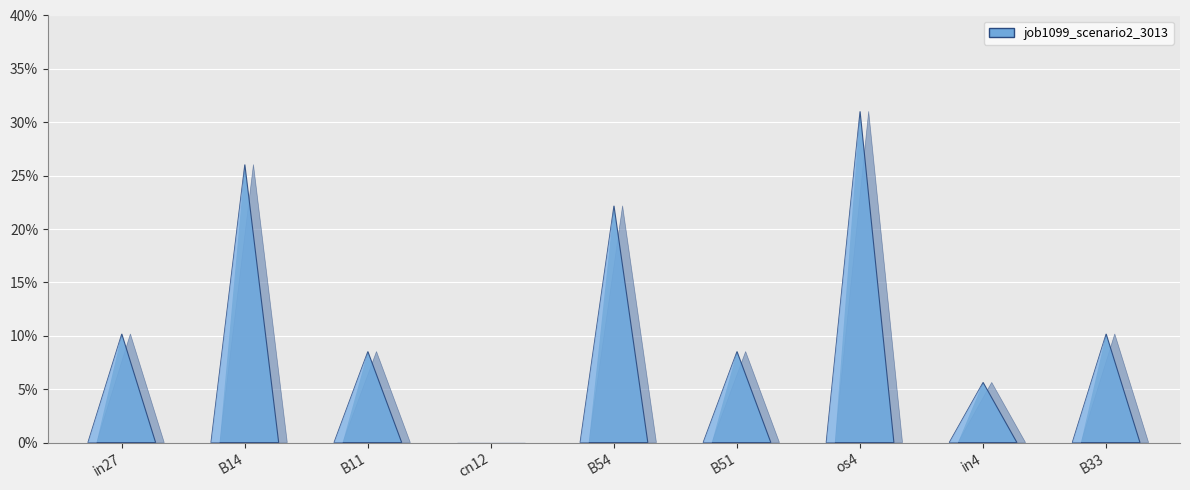

The chart shows a value of 0.1 at in27. True or false?

True